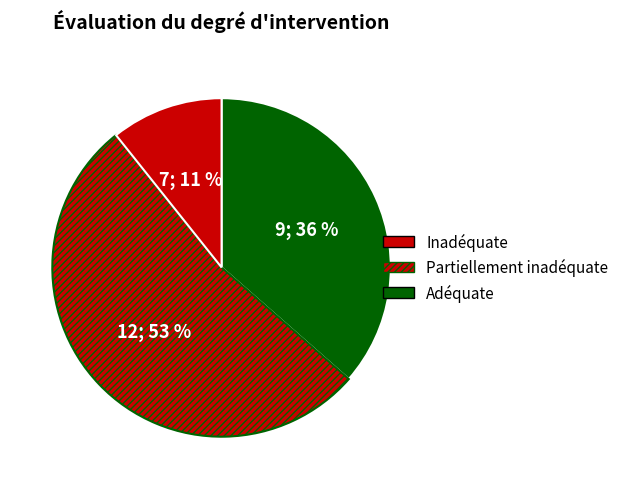

Count the number of slices in the pie.

3